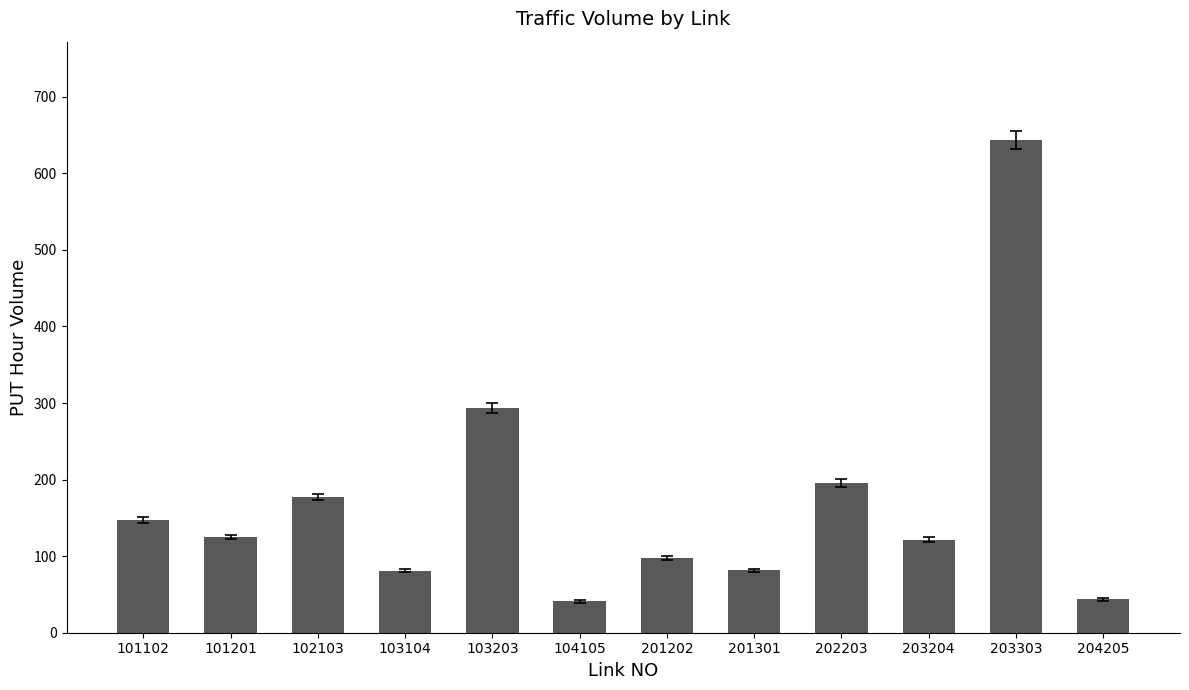

What is the sum of the values at 103104 and 202203?

276.7